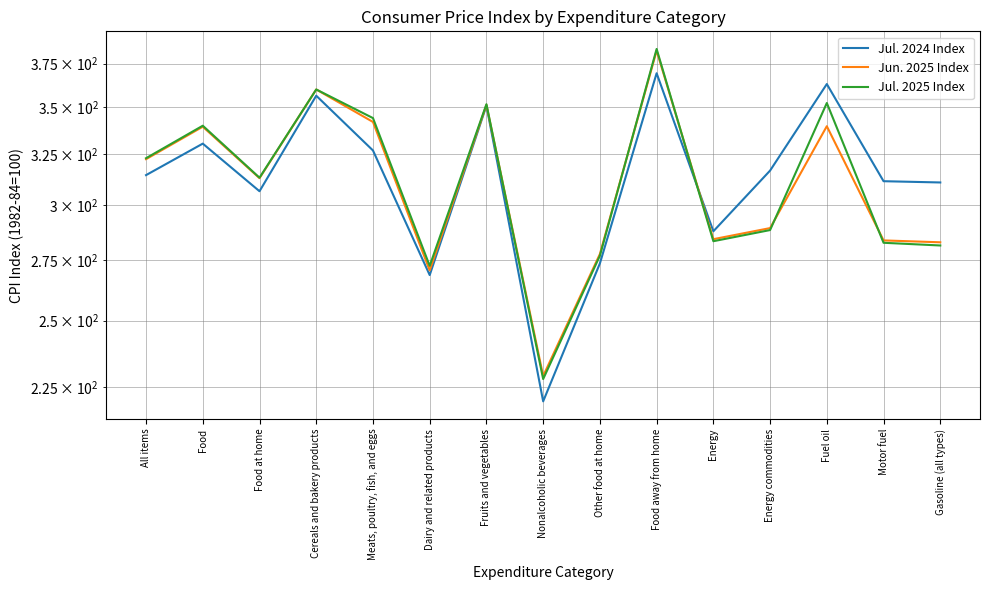

Where is the first local minimum for Jul. 2025 Index?

Food at home